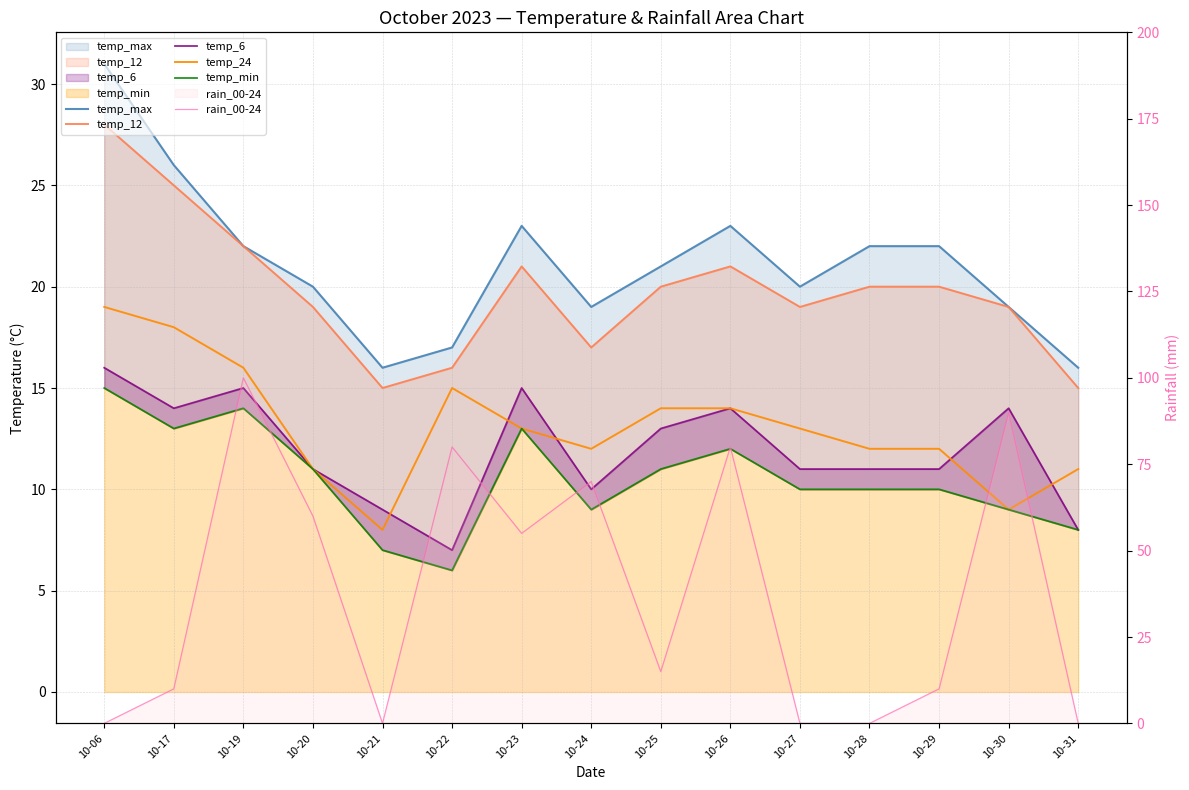

What is the sum of all temp_6 values?

179